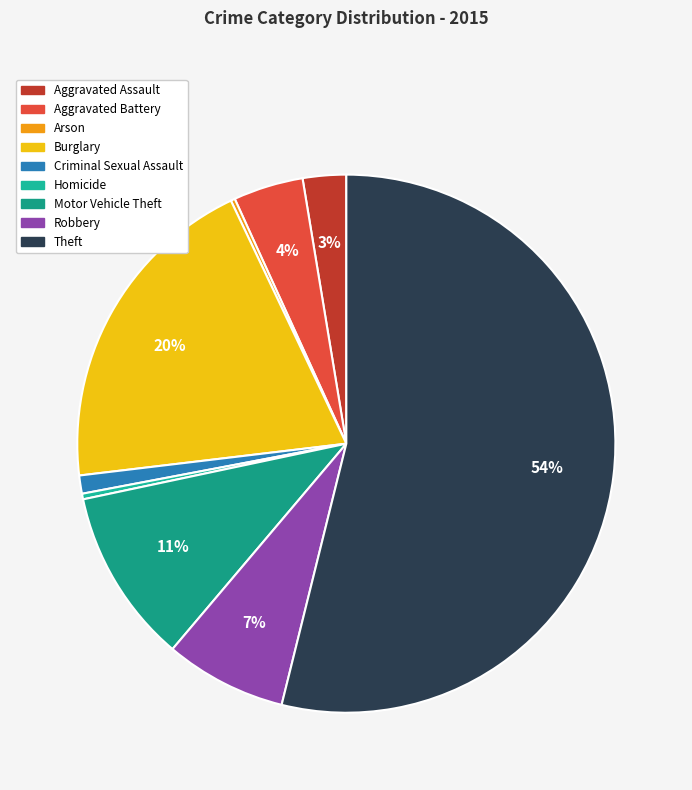

Which slice is the smallest?

Arson